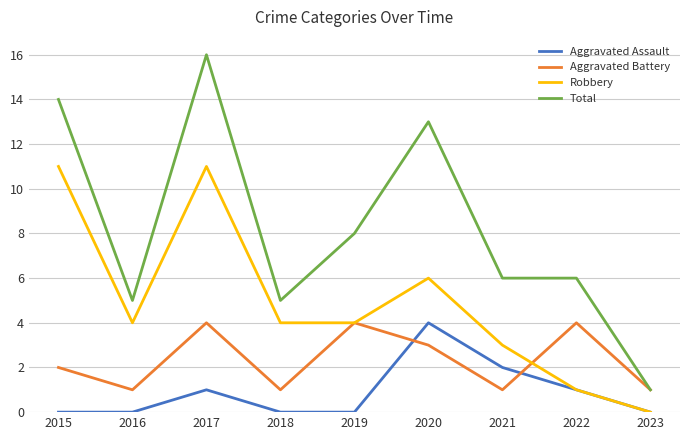

Is it true that Total equals 7 at 2017?

False